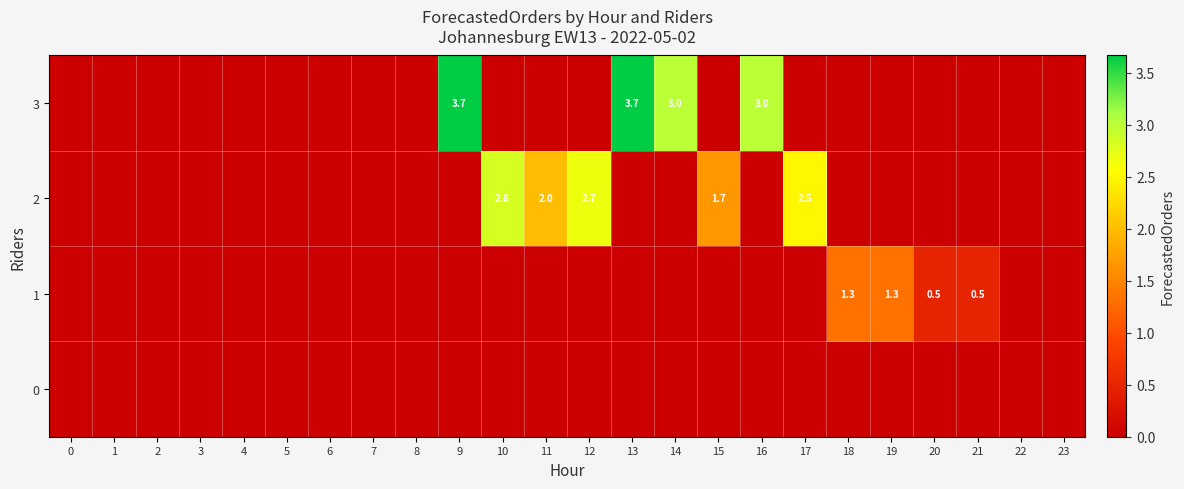

Between 2 and 5, which is larger?

2